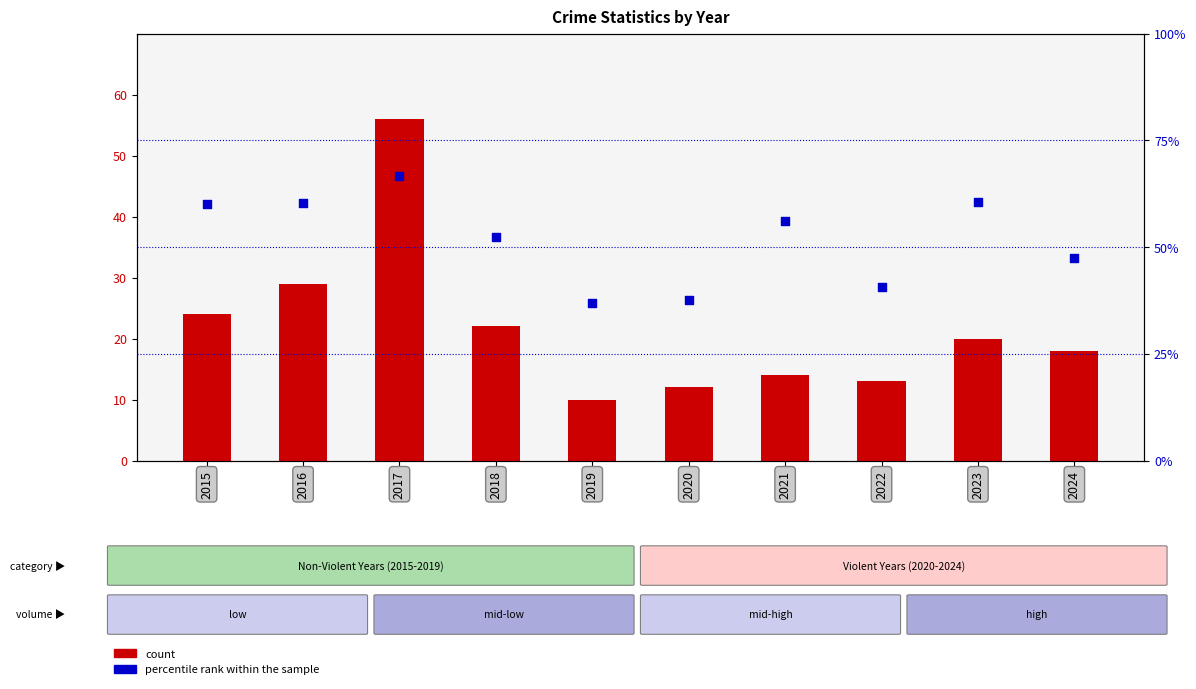

Which series reaches the minimum Y coordinate?

count